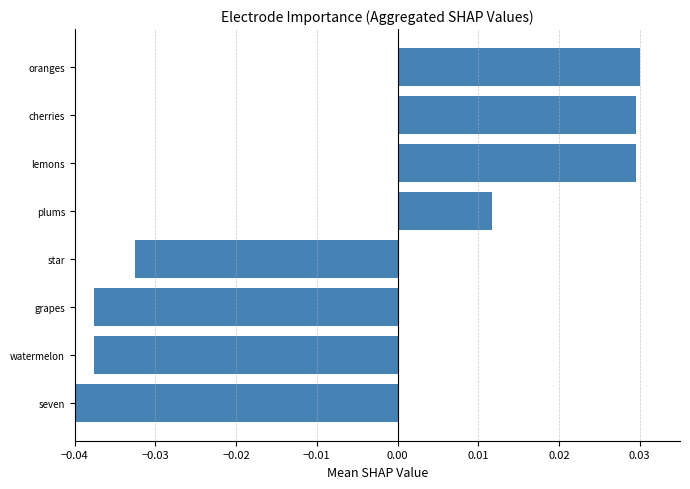

At which category does the chart reach its minimum across all series?

seven